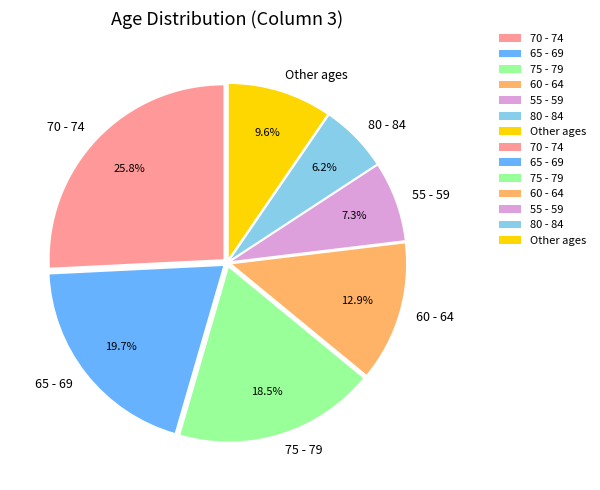

Rank the categories by value from highest to lowest.

70 - 74, 65 - 69, 75 - 79, 60 - 64, Other ages, 55 - 59, 80 - 84